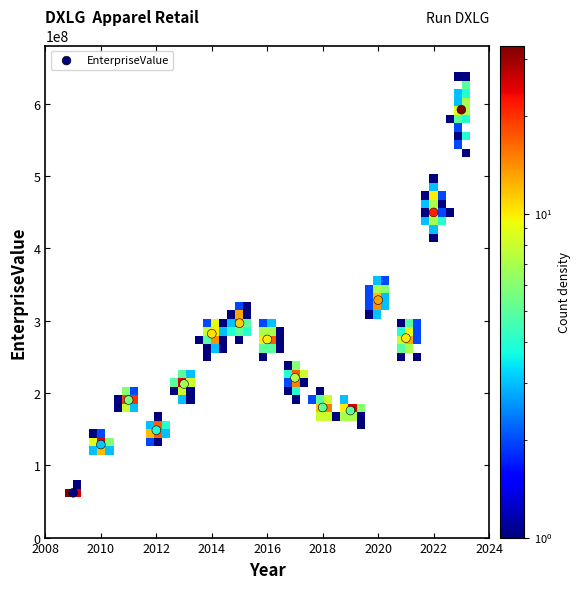

What is the range of X values (max minus min)?

14